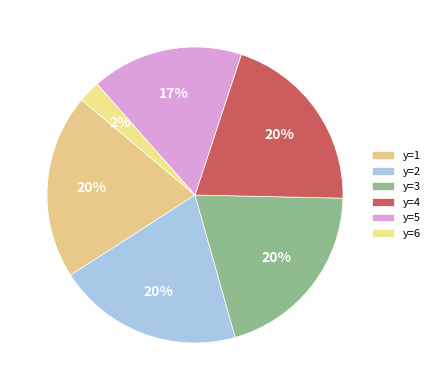

Is there any slice that represents more than half of the pie?

No